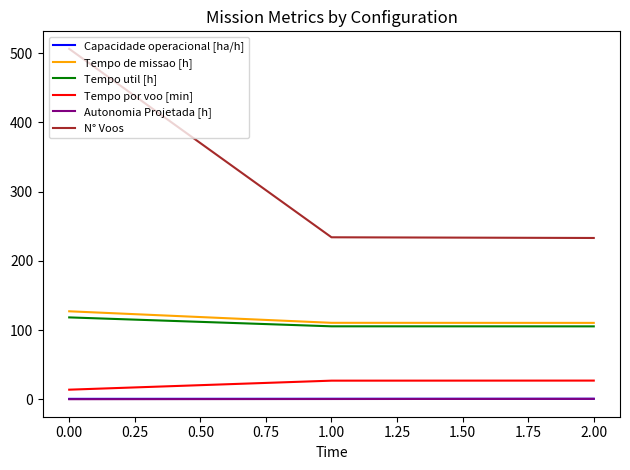

What is the average value of the Tempo de missao [h] series?

116.1